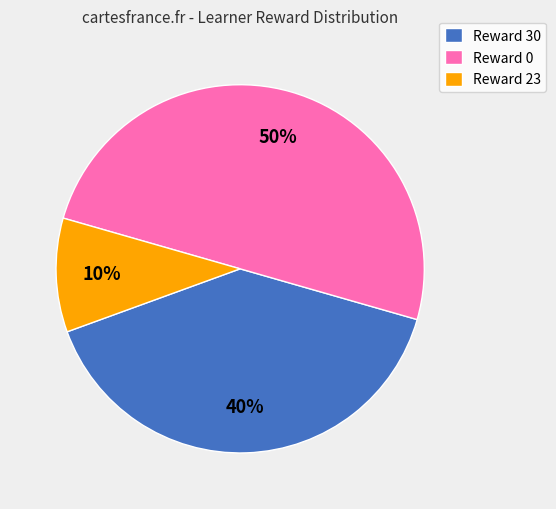

Is the sum of Reward 30 and Reward 0 greater than half?

Yes